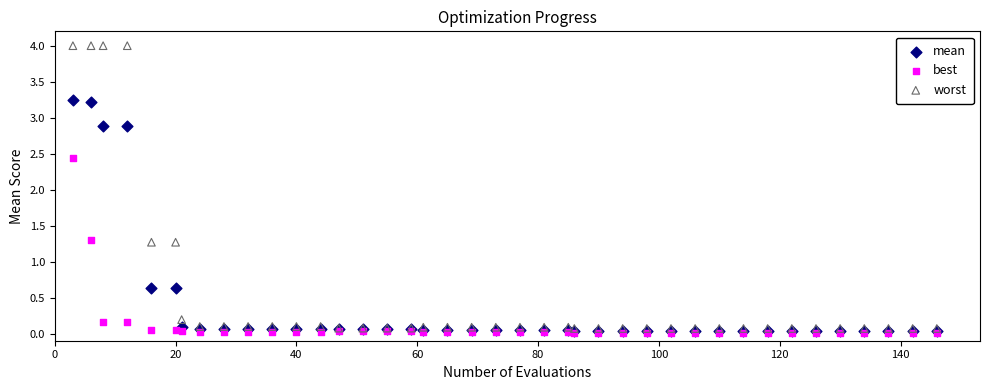

What are all the series names shown in the legend?

mean, best, worst